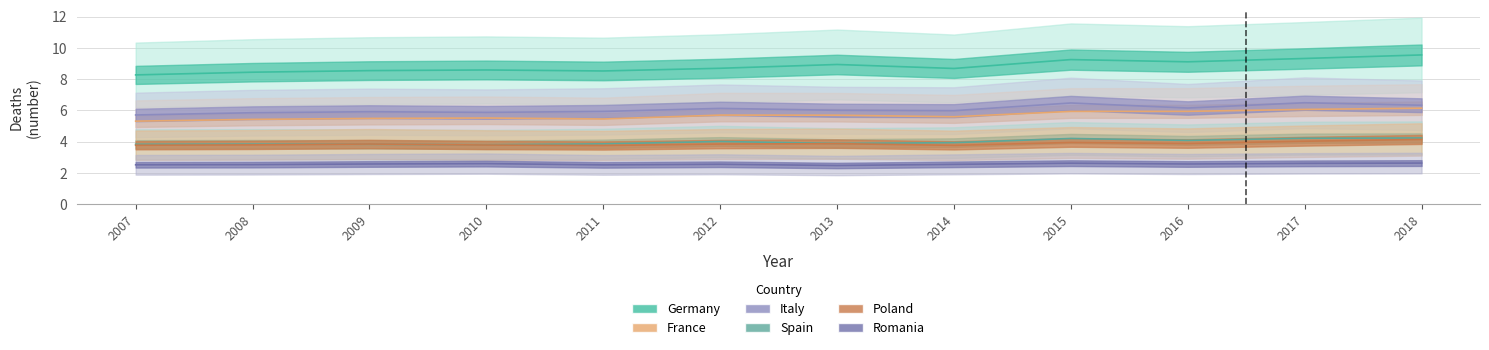

At how many categories does at least one series exceed 7?

12